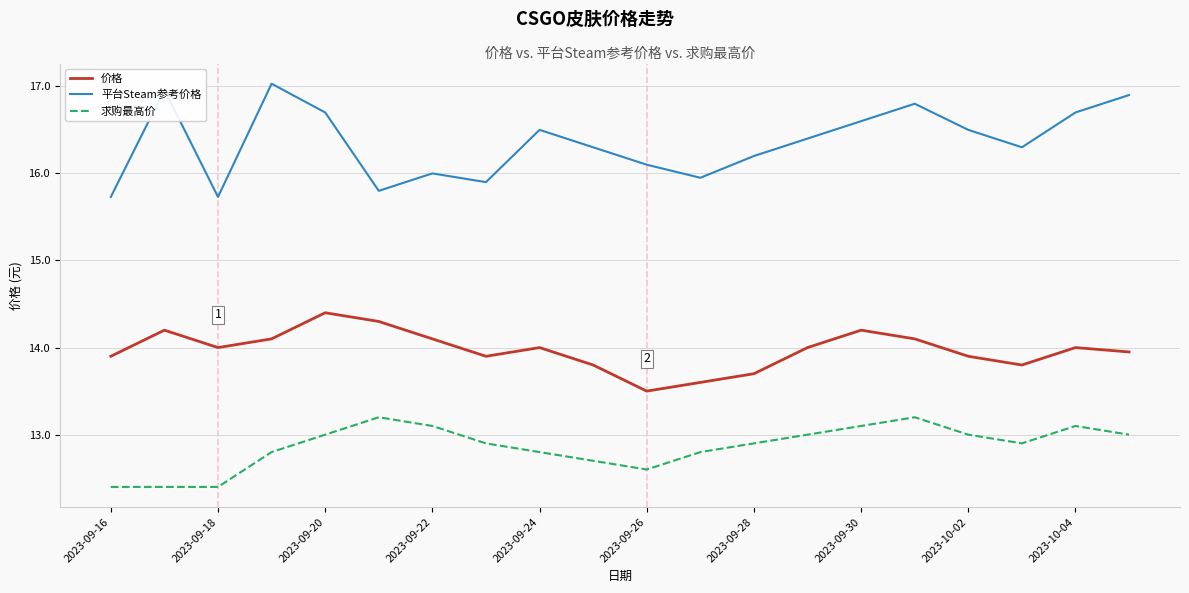

True or false: 求购最高价 and 平台Steam参考价格 cross at least once.

False